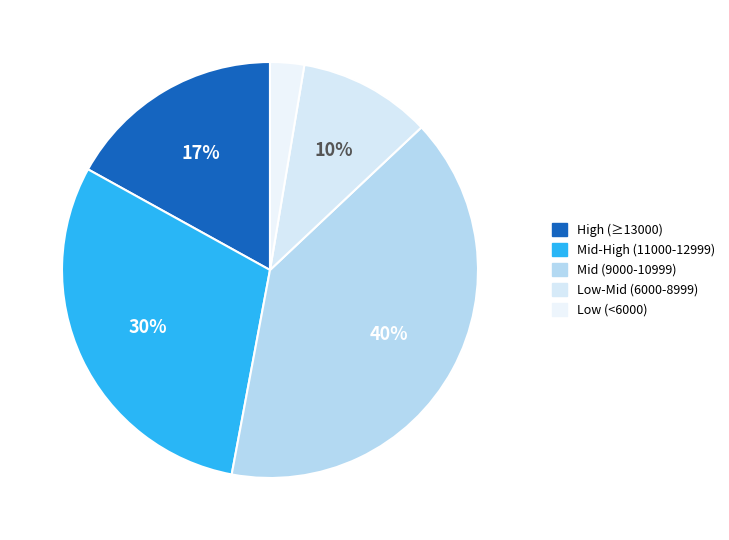

Count the number of slices in the pie.

5